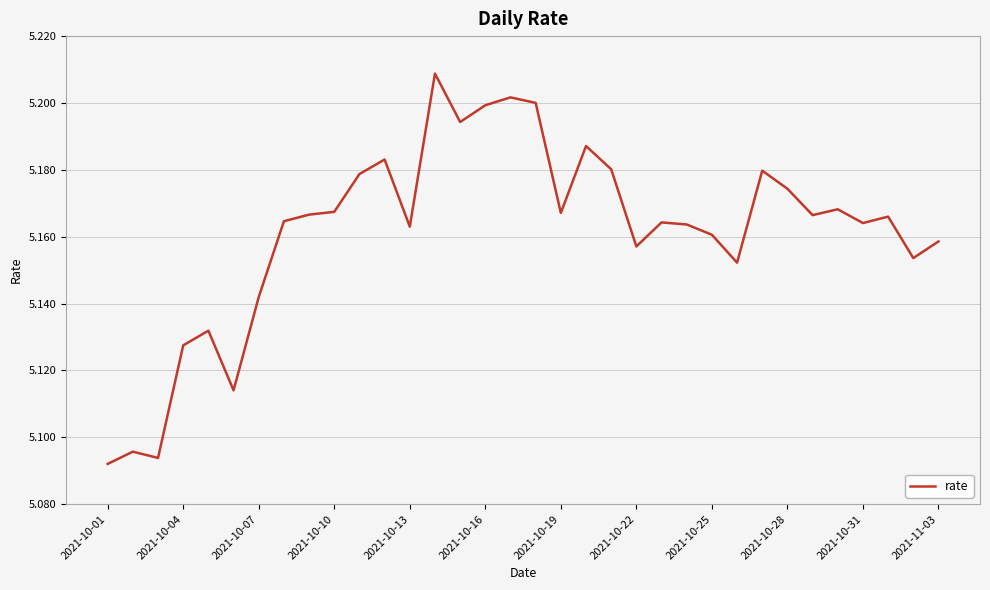

How many lines are shown in the chart?

1